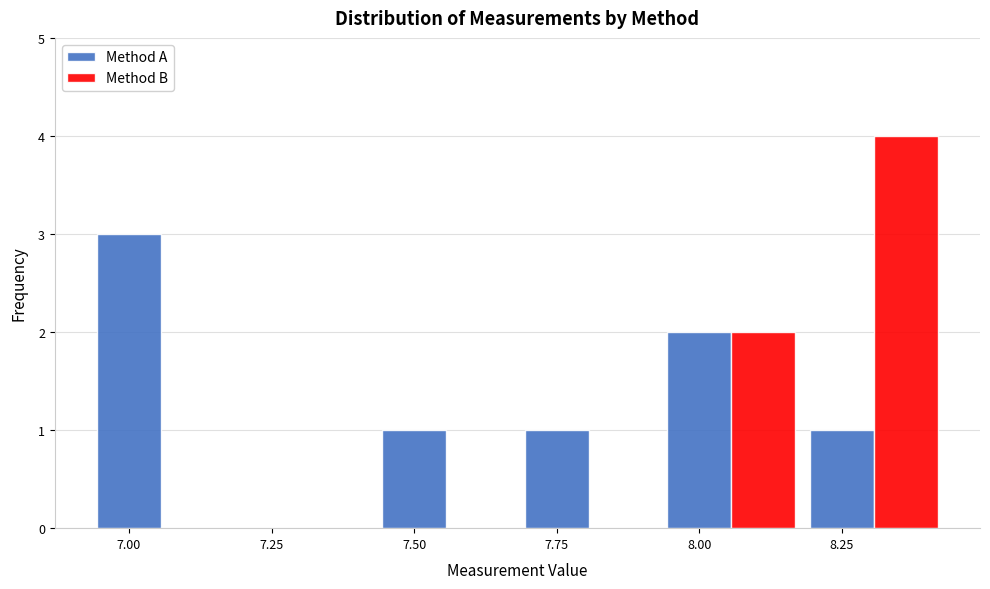

What is the approximate value of Method A at 7.00?

3